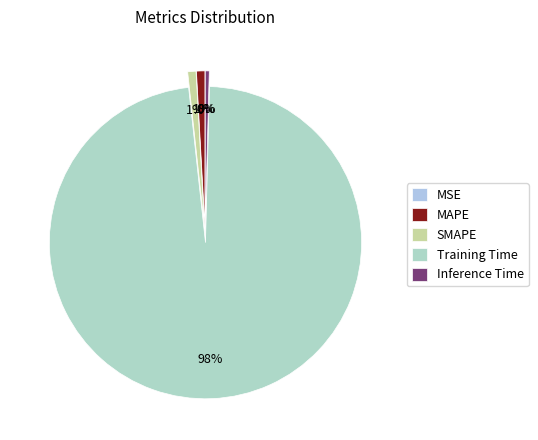

To the nearest percent, what percentage of the pie is MAPE?

1%